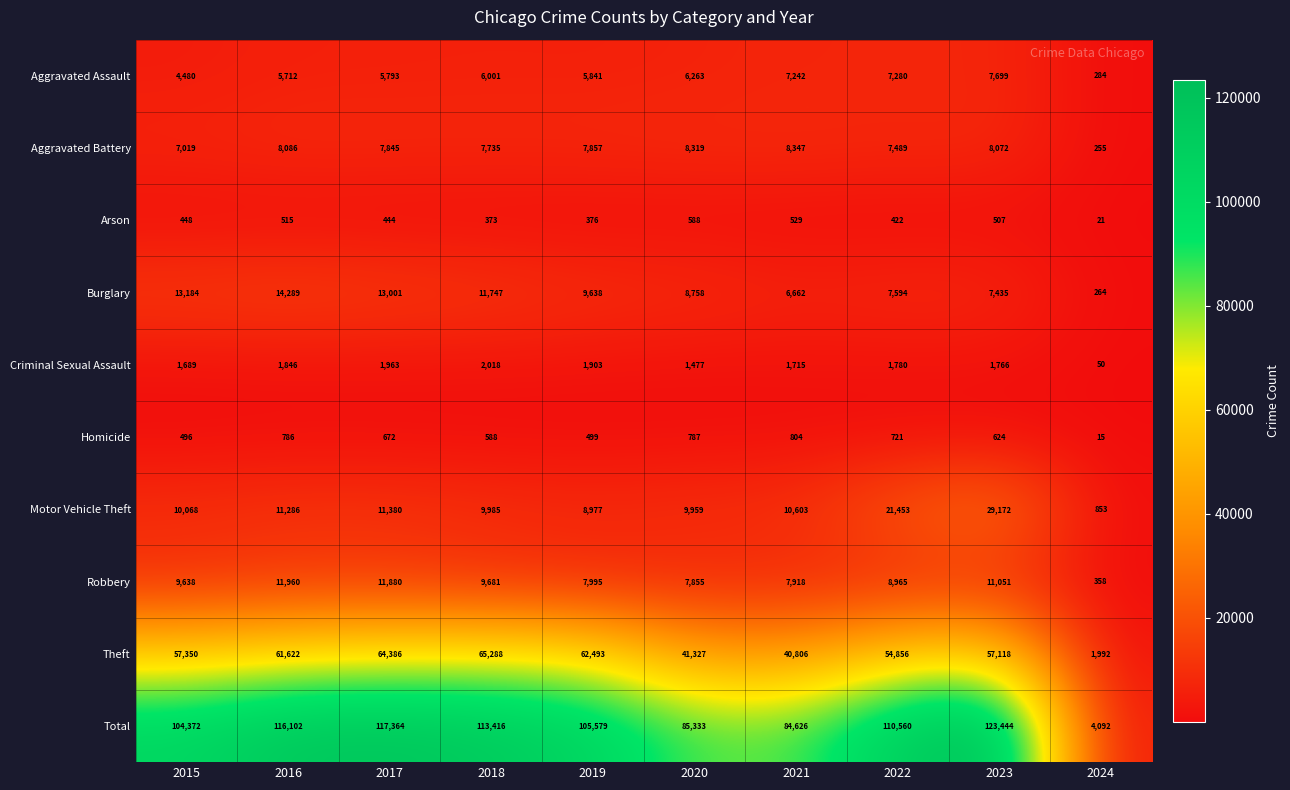

Which category has the lowest value across all series?

2024